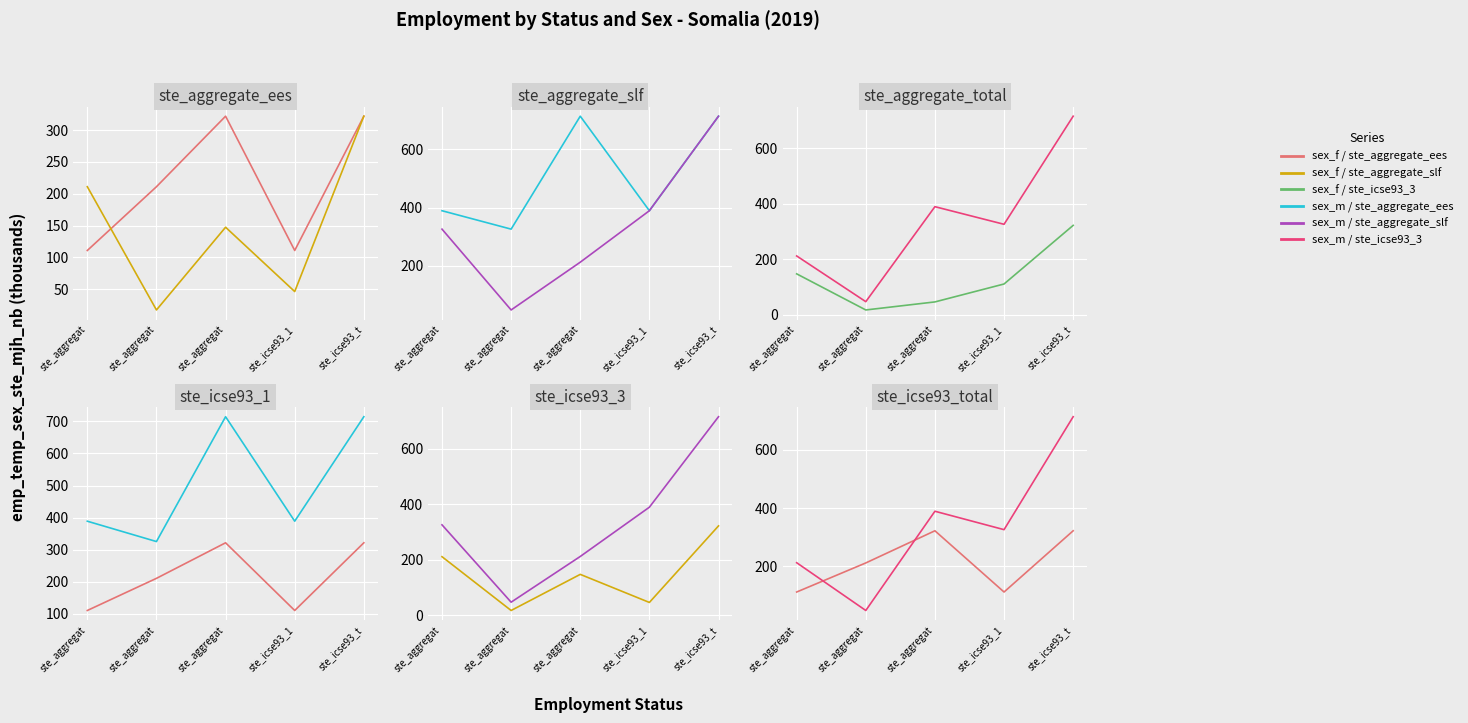

At which category is the sum across all series the highest?

ste_icse93_t